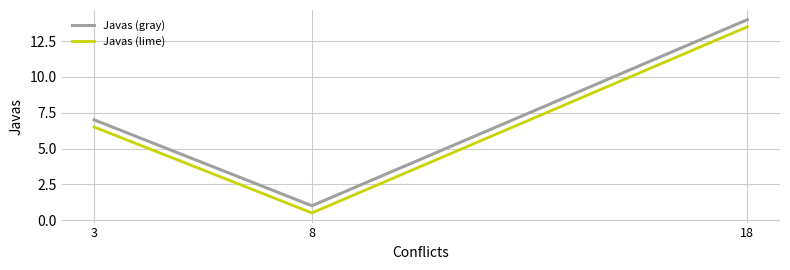

At which category does the chart reach its peak across all series?

18